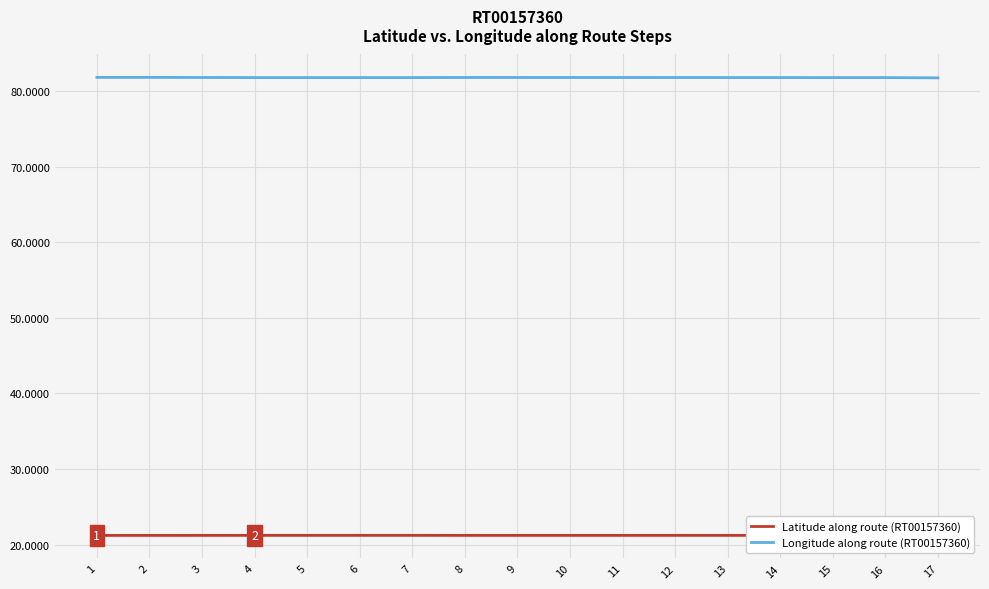

True or false: Longitude along route (RT00157360) and Latitude along route (RT00157360) intersect in this chart.

False